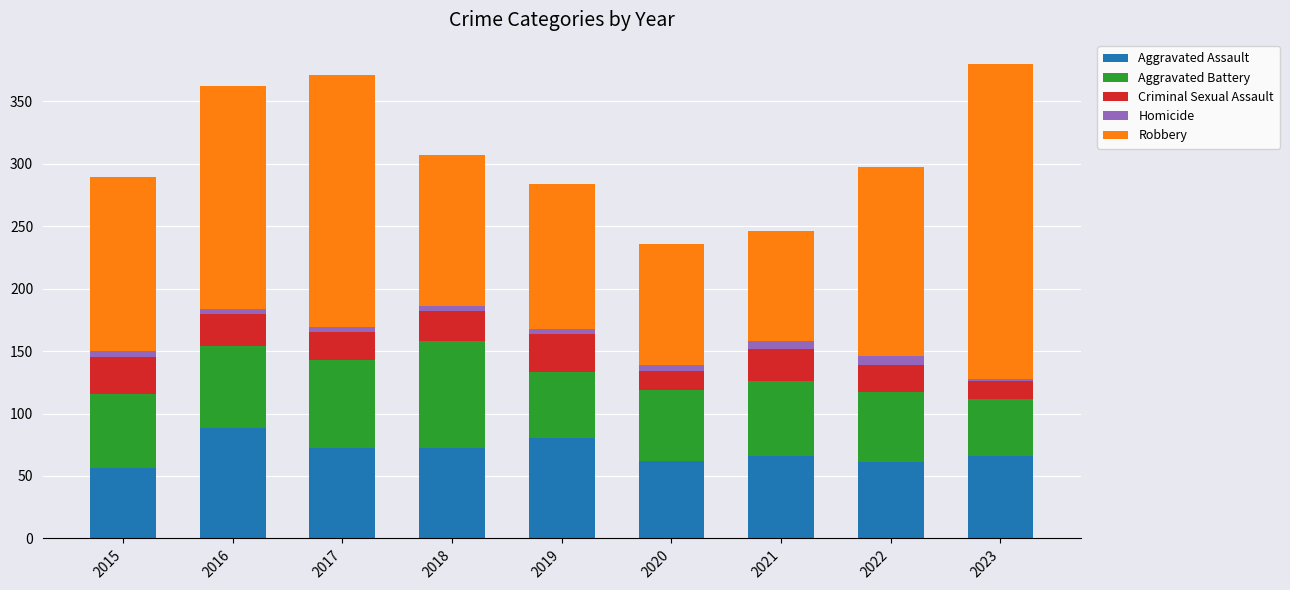

True or false: Aggravated Assault has a value of 66 at 2021.

True